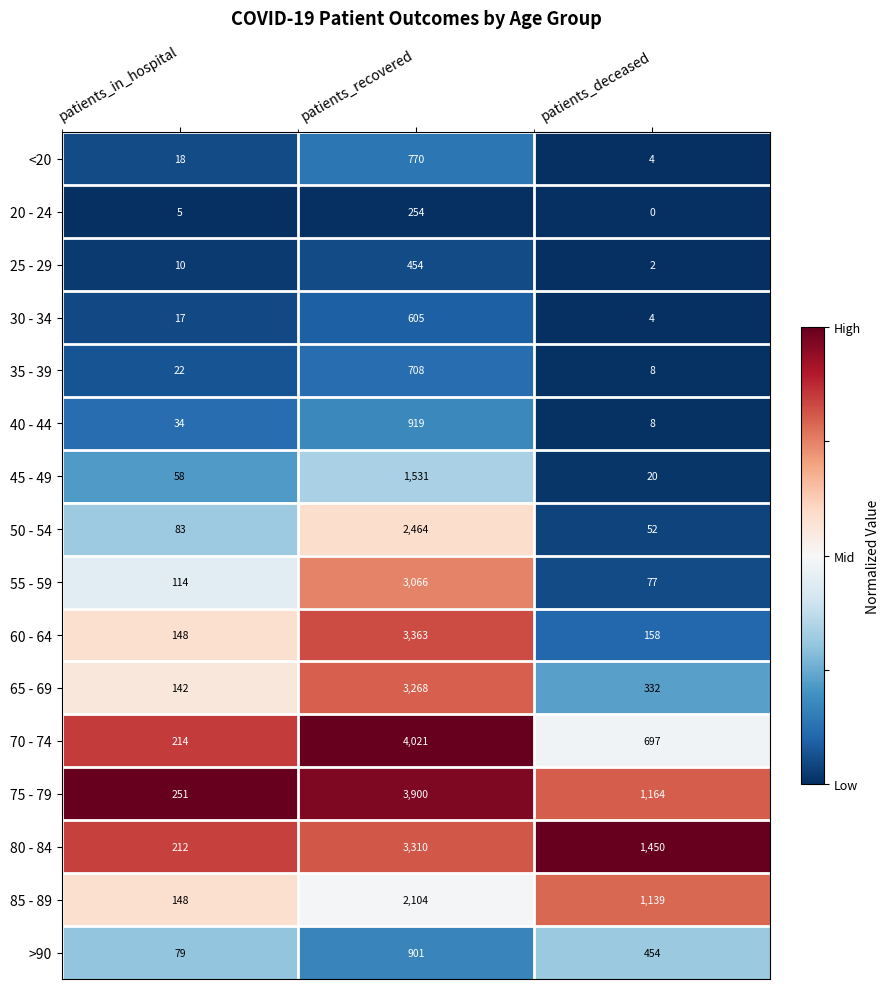

At how many categories does at least one series exceed 0?

3